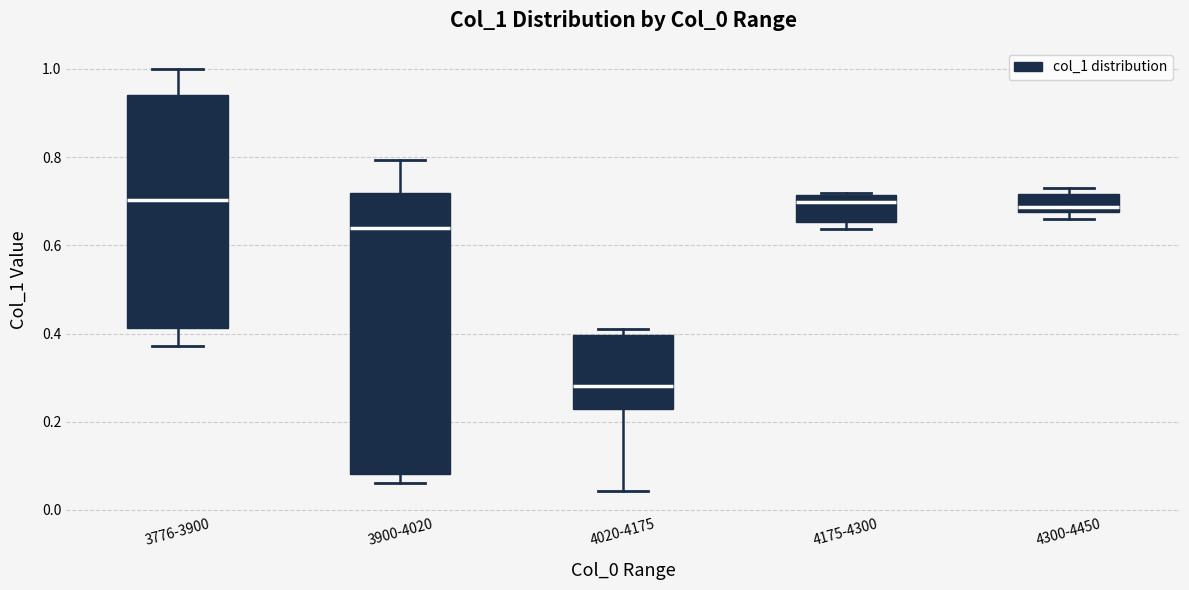

Reading left to right, read every box against the y-axis: the position of its median line, the range the box covers, and the ends of its whiskers. The values are not printed on the chart, so give them approximately, as read against the axis.

3776-3900: median 0.70, box 0.42 to 0.94, whiskers 0.38 to 1.00
3900-4020: median 0.64, box 0.08 to 0.72, whiskers 0.06 to 0.80
4020-4175: median 0.28, box 0.22 to 0.40, whiskers 0.04 to 0.42
4175-4300: median 0.70, box 0.66 to 0.72, whiskers 0.64 to 0.72
4300-4450: median 0.68 (just above the box's lower edge), box 0.68 to 0.72, whiskers 0.66 to 0.72 (just above the box's upper edge)